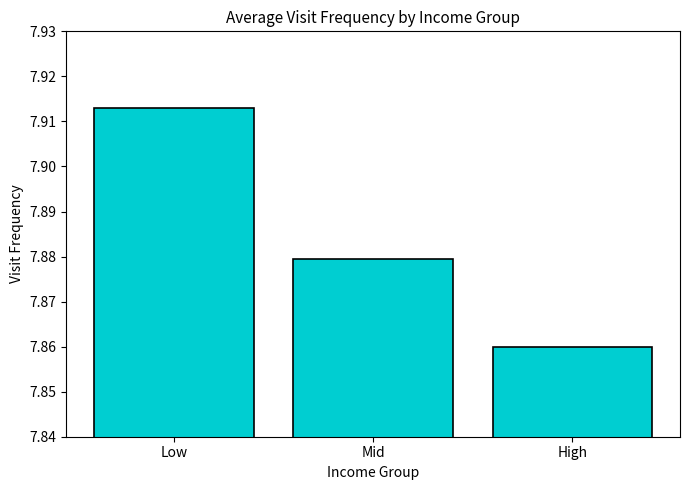

Rank the categories by value from lowest to highest.

High, Mid, Low